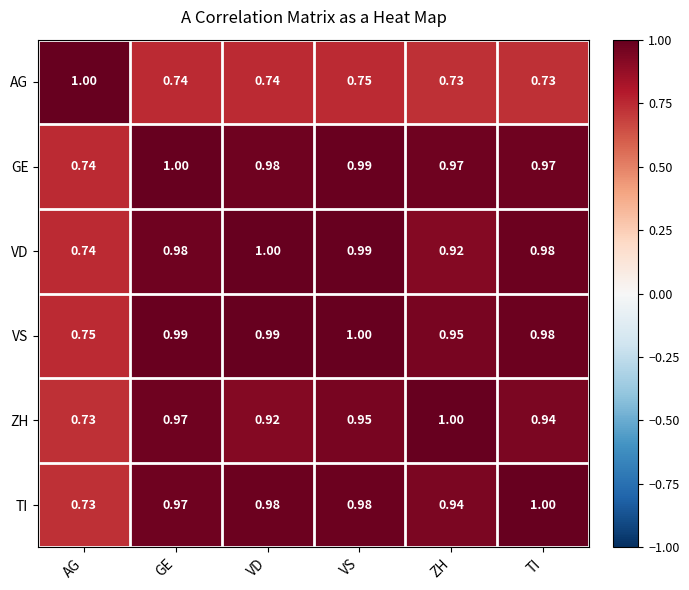

What is the total value across all series at TI?

5.6